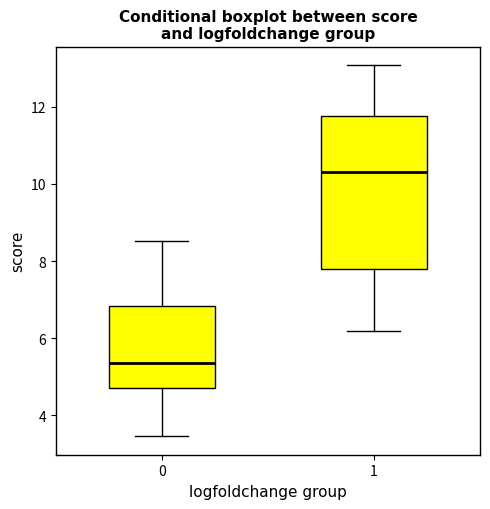

Where does the upper whisker of the box at x = 1 end on the y-axis? The values are not printed on the chart, so give them approximately, as read against the axis.

13.0